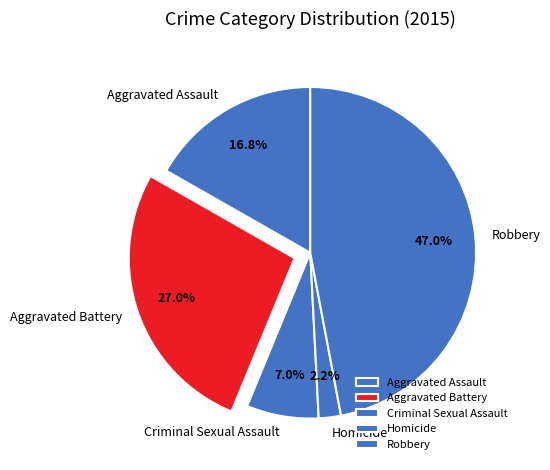

To the nearest percent, what is the difference between the largest and smallest slice percentages?

45%